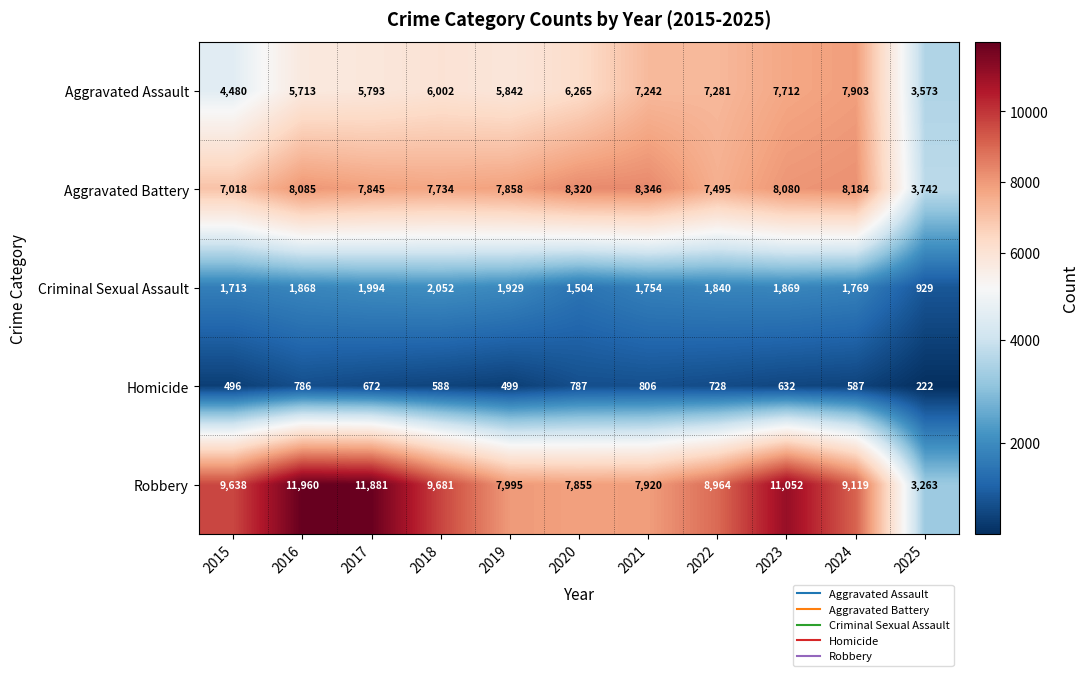

How many series are shown in this chart?

5